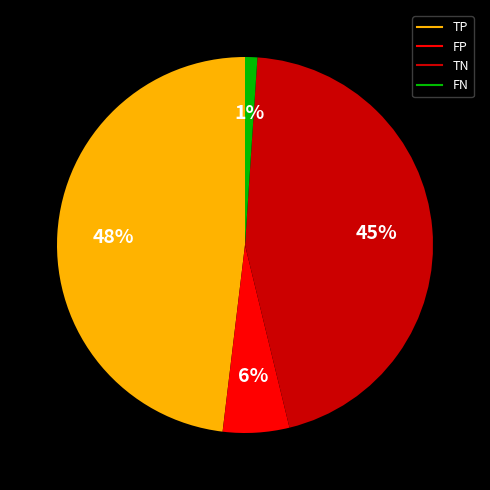

What percentage is the TP slice, to the nearest percent?

48%